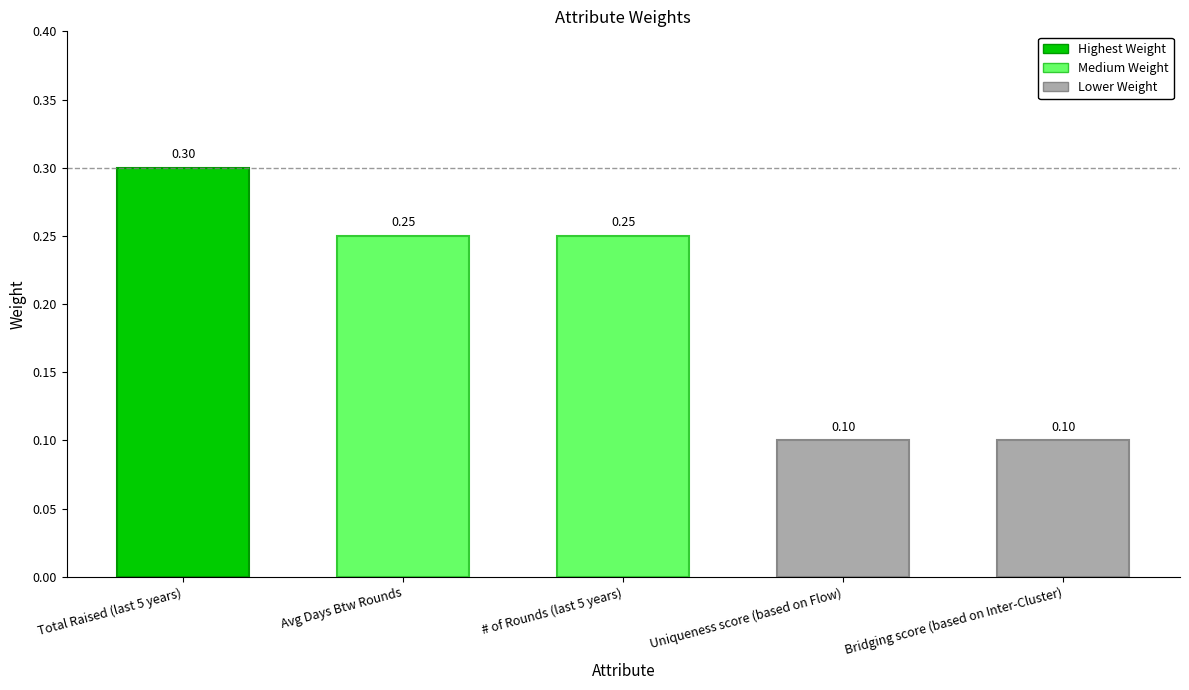

What is the label of the 2nd bar from the left?

Avg Days Btw Rounds